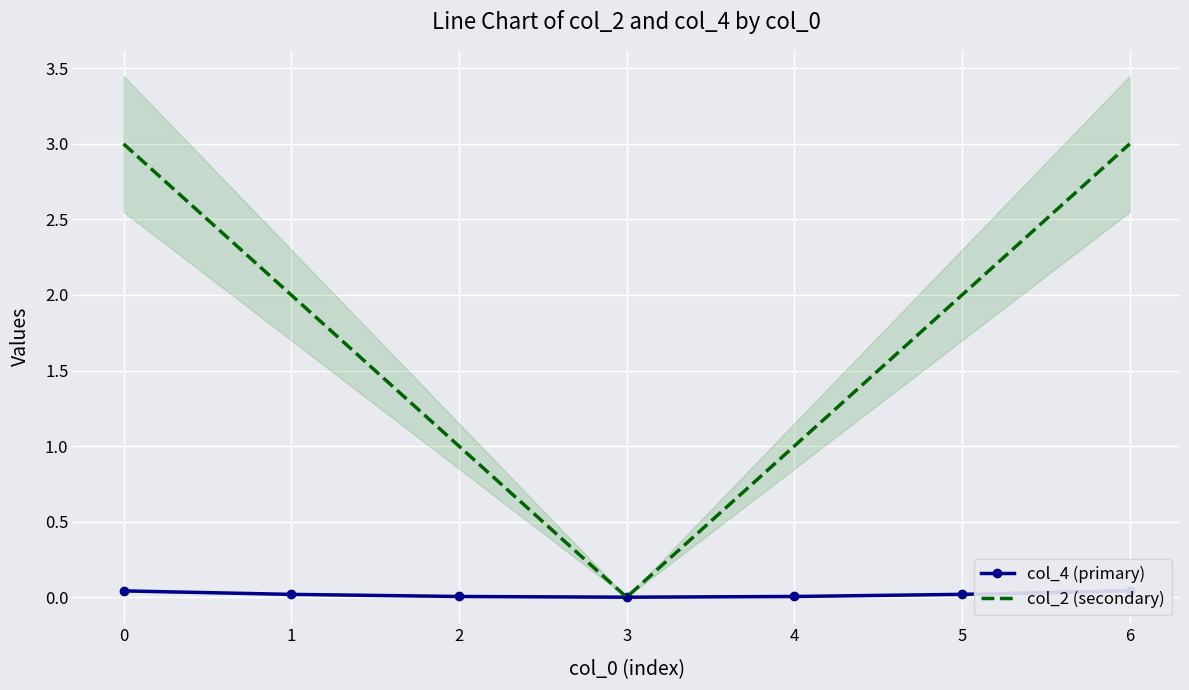

What is the value of the col_2 (secondary) point at the 5th from the left?

1.0